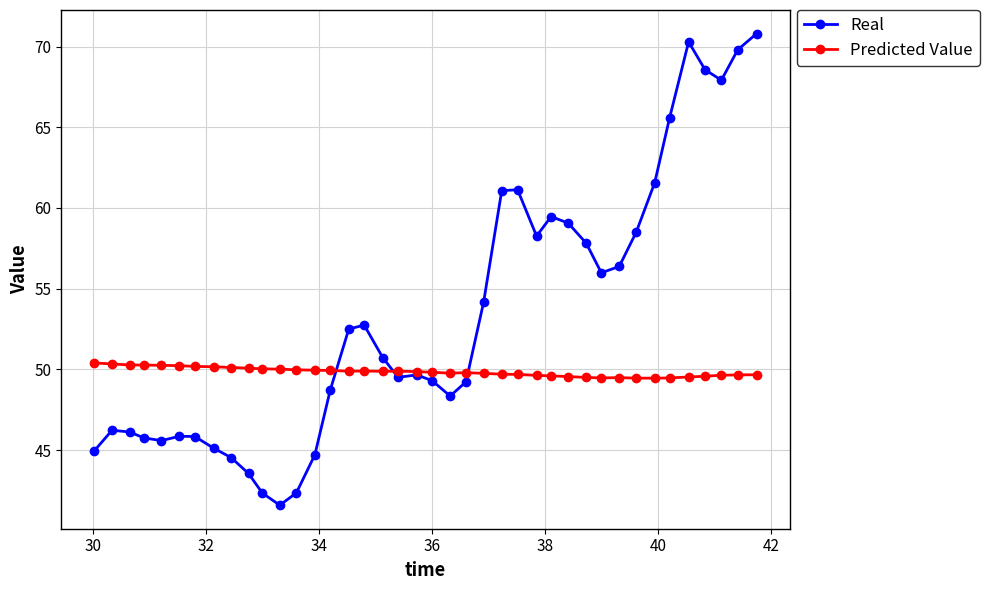

What is the minimum value shown in the chart?

41.6